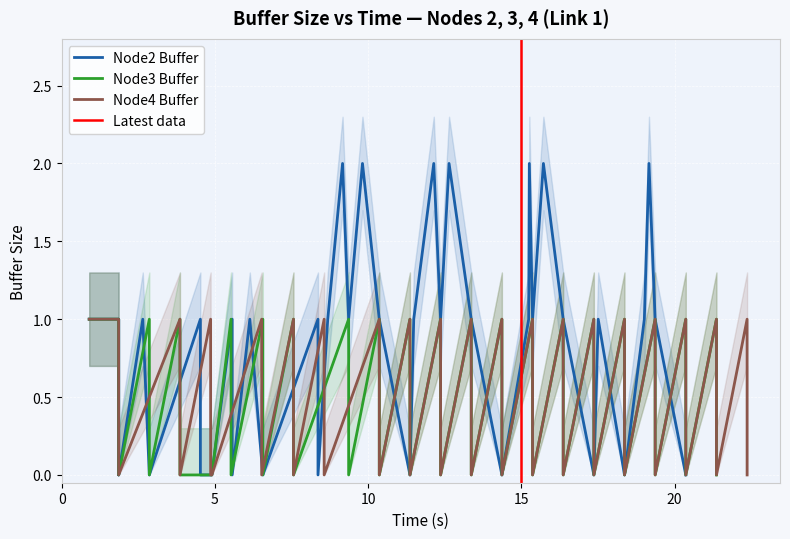

The Node3 Buffer series shows 0 at 5. True or false?

False